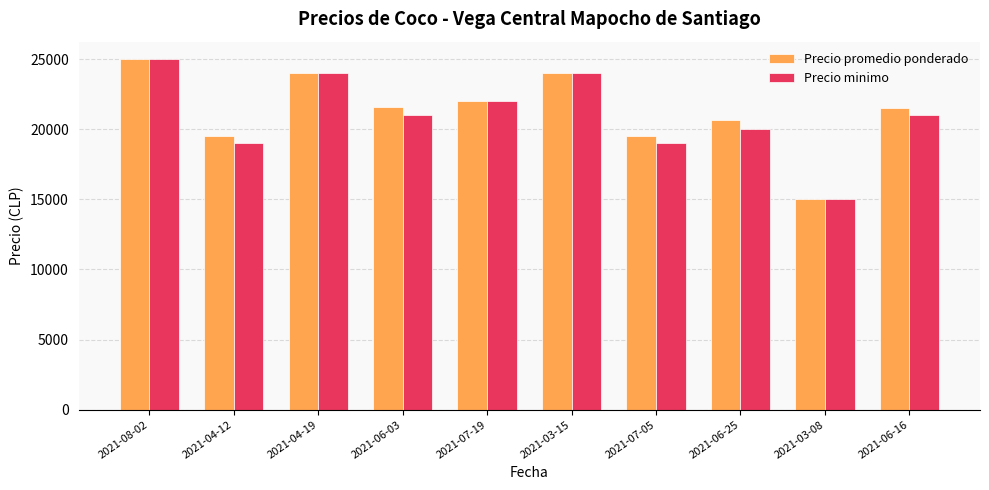

Which series has the largest total across all categories?

Precio promedio ponderado